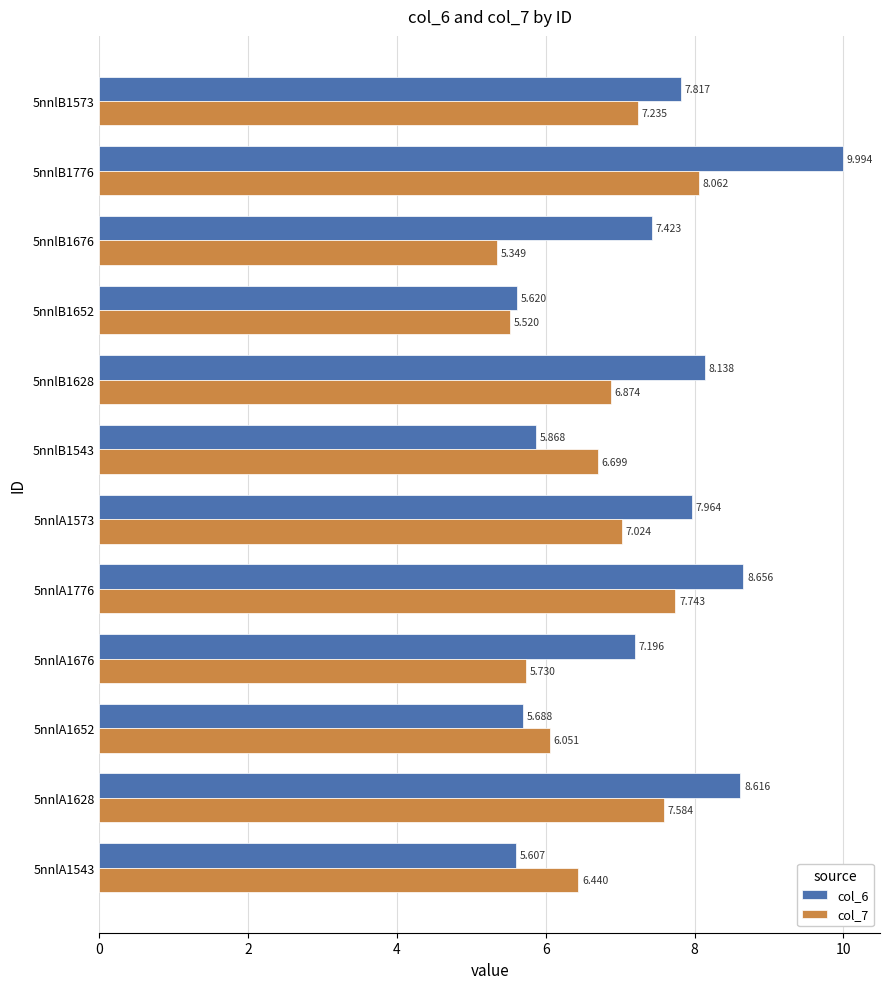

Is the value of col_6 at 5nnlA1652 greater than the value of col_7 at 5nnlA1628?

No